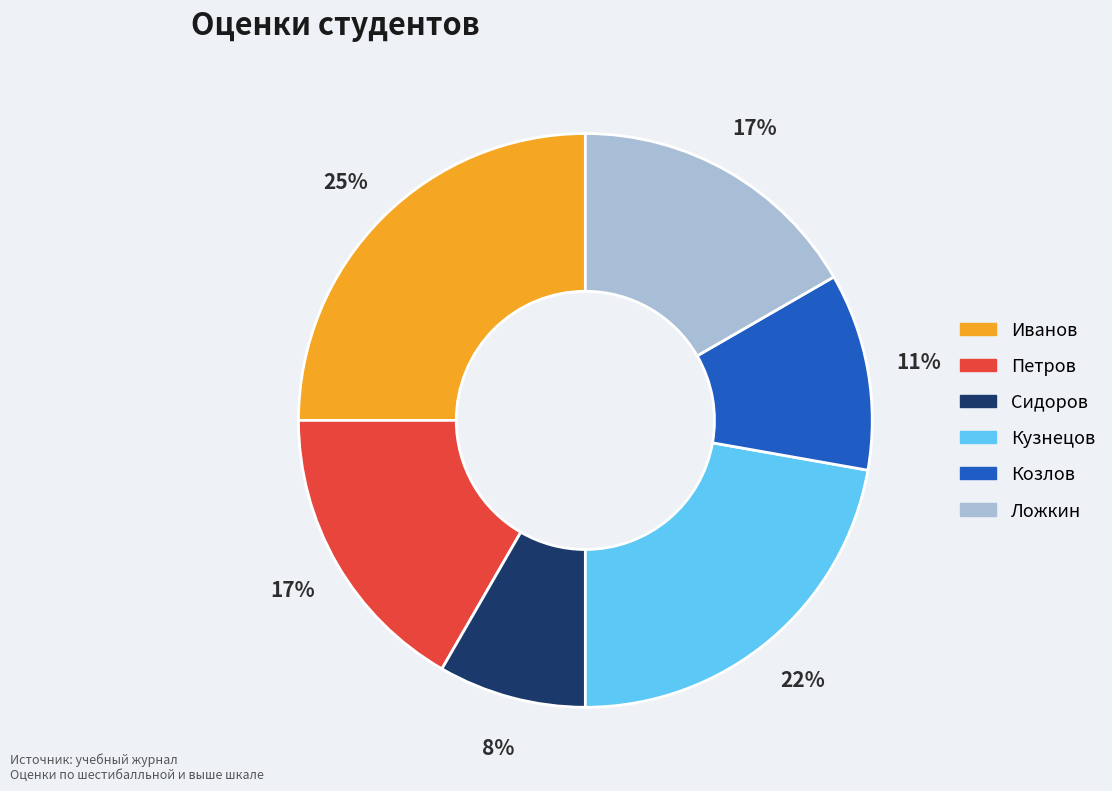

To the nearest percent, what is the average slice percentage?

17%